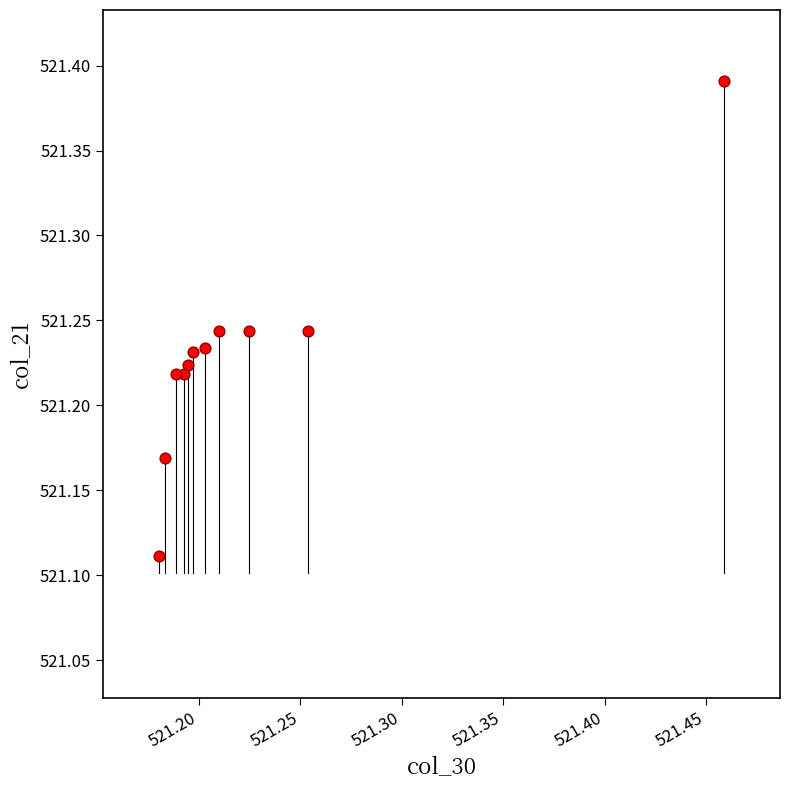

What is the range of X values (max minus min)?

0.3